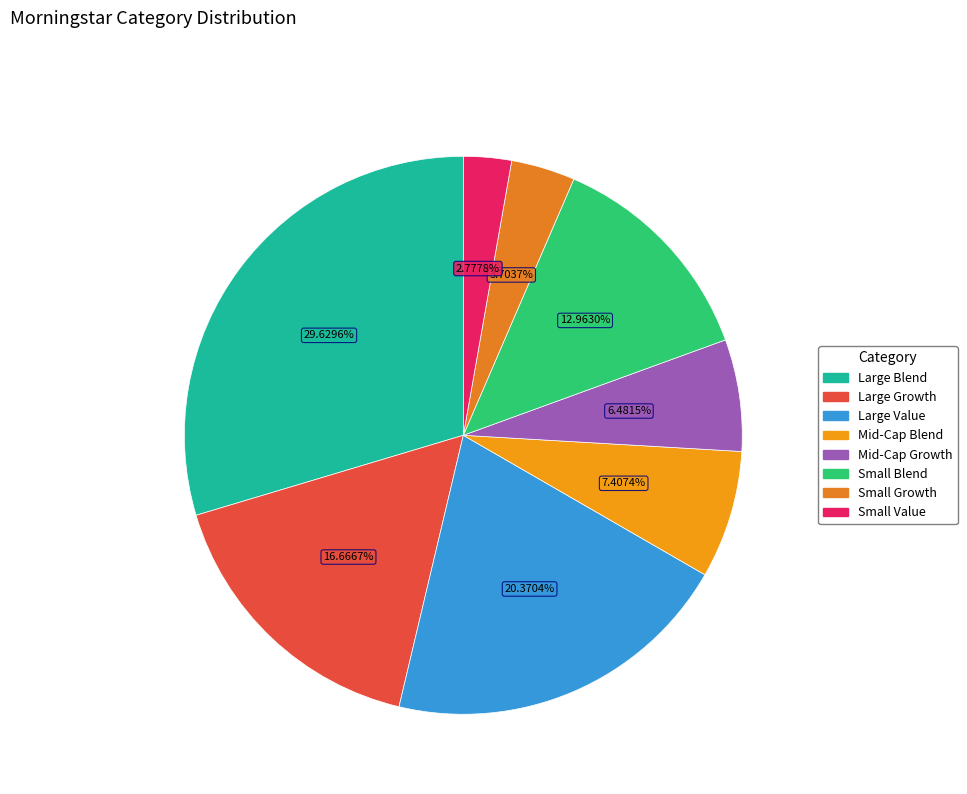

How many slices are in this pie chart?

8